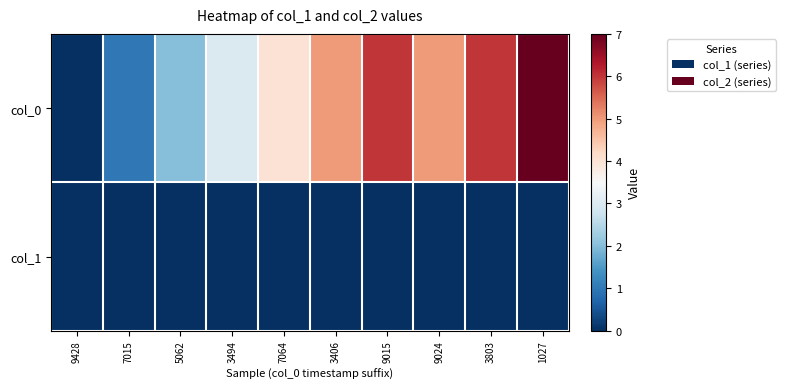

At which category is the sum across all series the highest?

1027